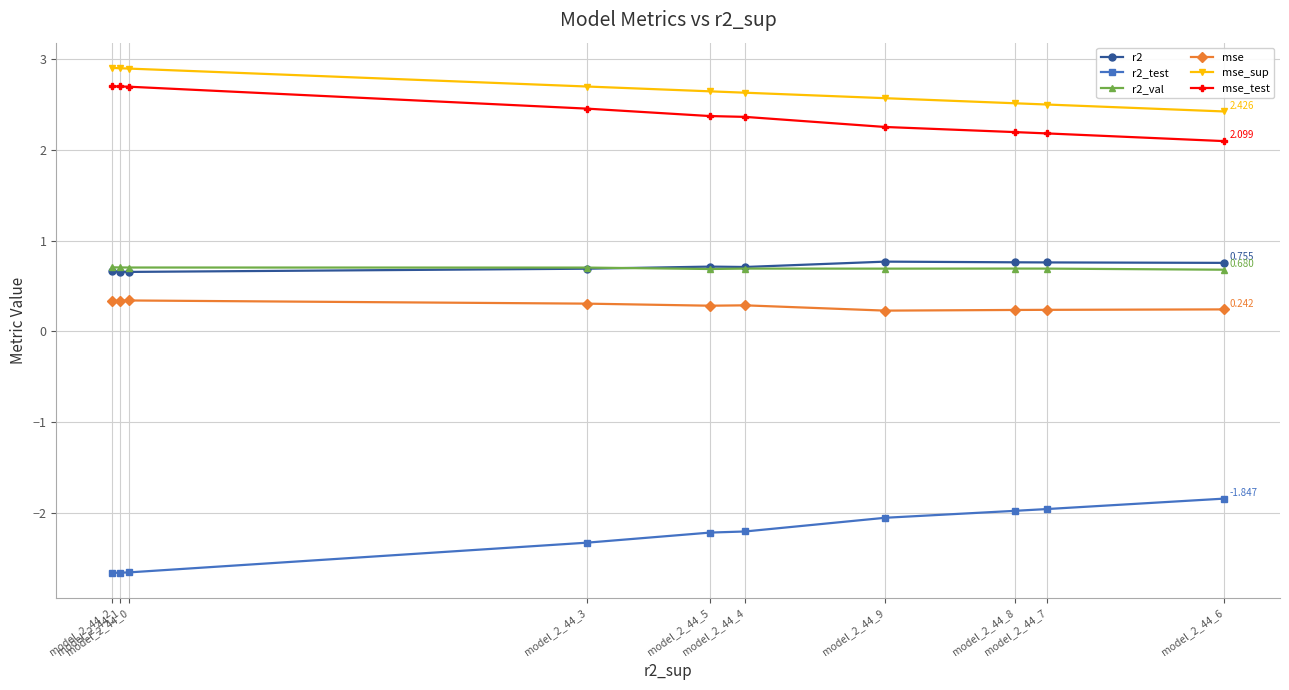

Reading left to right, what are all the values shown in this chart?

r2: 0.7	0.7	0.7	0.7	0.7	0.7	0.8	0.8	0.8	0.8
r2_test: -2.7	-2.7	-2.7	-2.3	-2.2	-2.2	-2.1	-2.0	-2.0	-1.8
r2_val: 0.7	0.7	0.7	0.7	0.7	0.7	0.7	0.7	0.7	0.7
mse: 0.3	0.3	0.3	0.3	0.3	0.3	0.2	0.2	0.2	0.2
mse_sup: 2.9	2.9	2.9	2.7	2.6	2.6	2.6	2.5	2.5	2.4
mse_test: 2.7	2.7	2.7	2.5	2.4	2.4	2.3	2.2	2.2	2.1